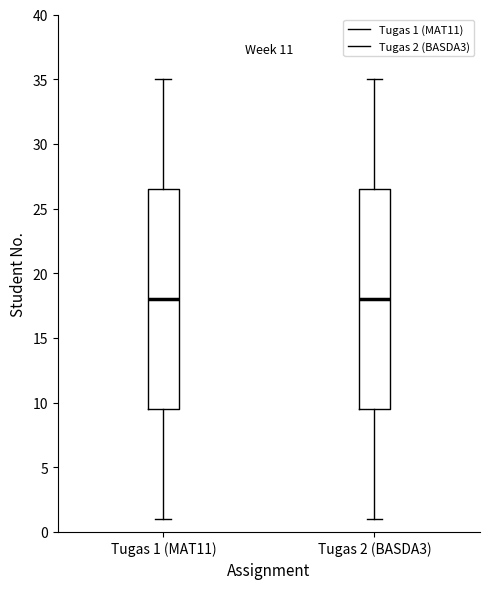

Reading left to right, read every box against the y-axis: the position of its median line, the range the box covers, and the ends of its whiskers. The values are not printed on the chart, so give them approximately, as read against the axis.

Tugas 1 (MAT11): median 18.0, box 9.5 to 26.5, whiskers 1.0 to 35.0
Tugas 2 (BASDA3): median 18.0, box 9.5 to 26.5, whiskers 1.0 to 35.0